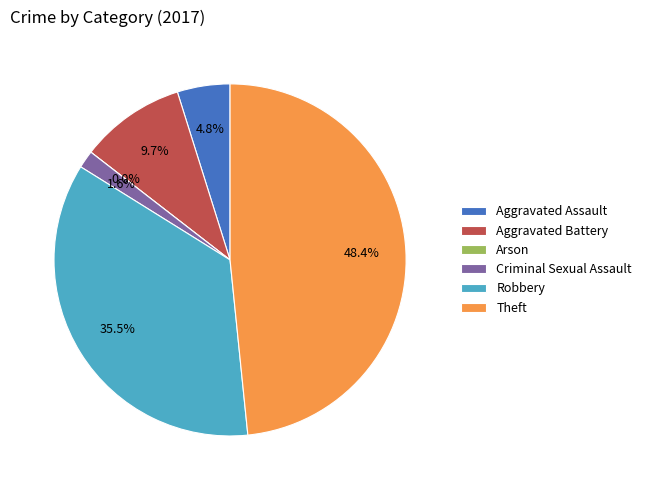

What is the total percentage of Robbery and Arson?

35.5%